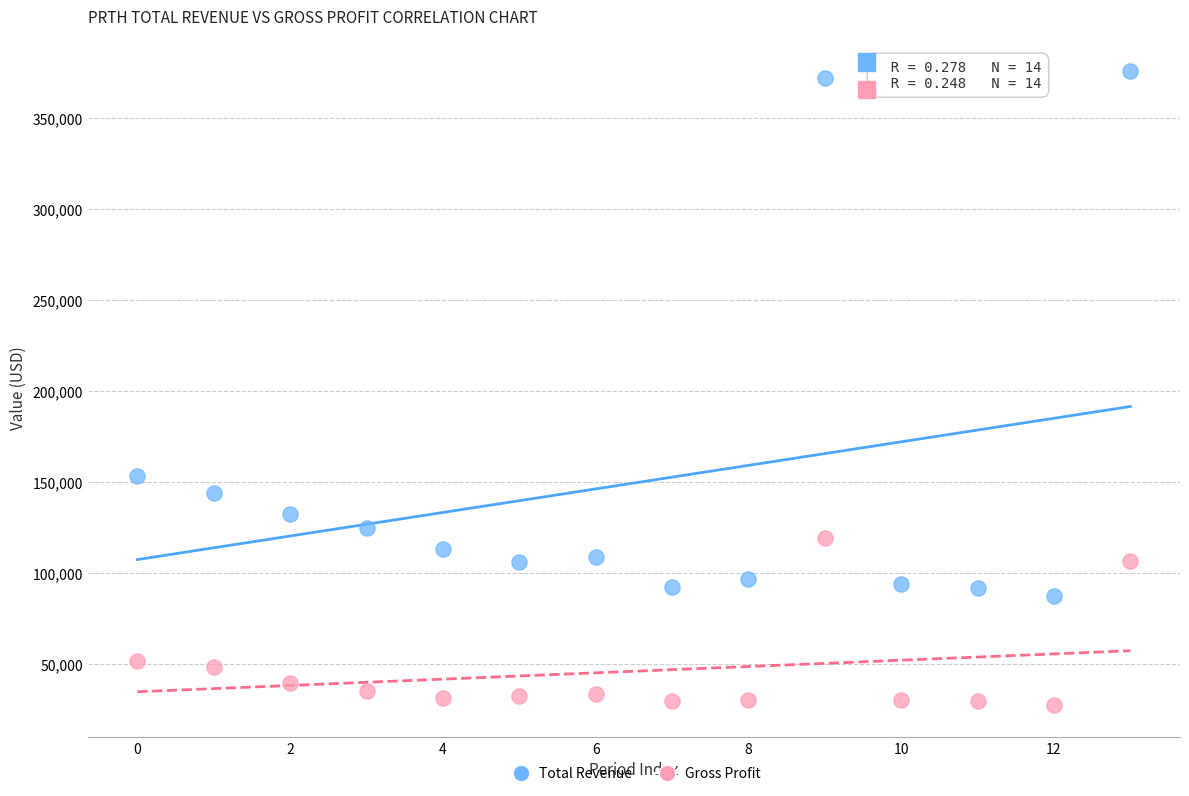

Which series has the largest Y range (max minus min)?

Total Revenue